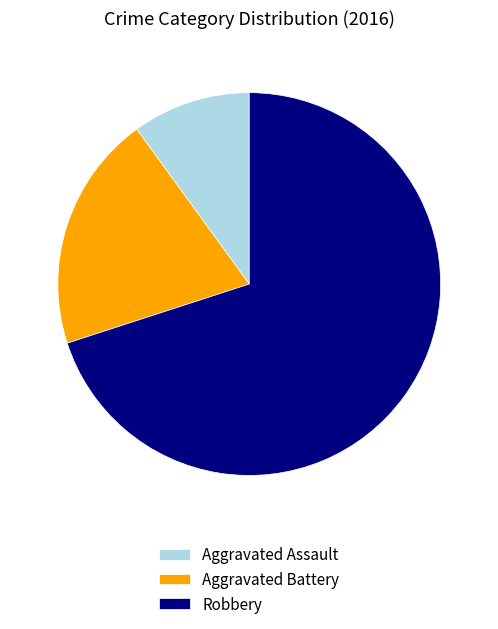

Which has a higher value, Aggravated Battery or Aggravated Assault?

Aggravated Battery